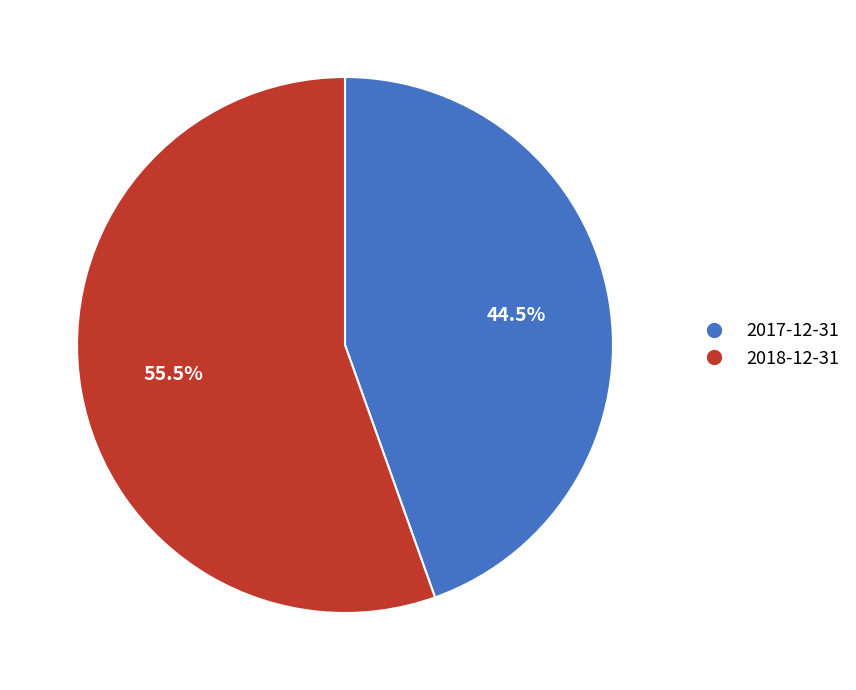

Which slice is the smallest?

2017-12-31